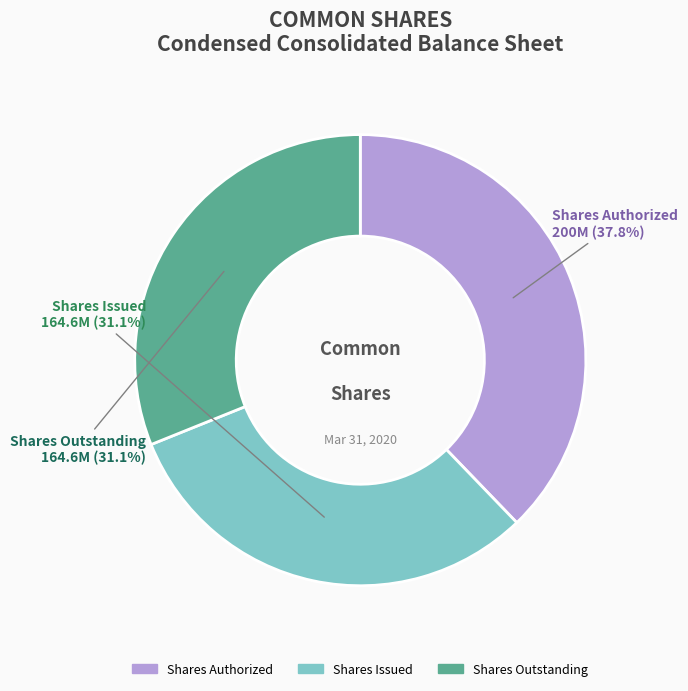

Does any single category account for the majority?

No